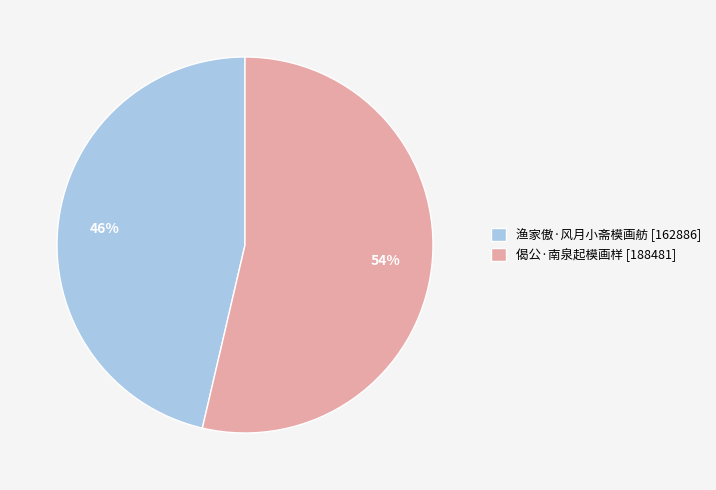

Do 渔家傲·风月小斋模画舫 and 偈公·南泉起模画样 together represent more than half of the pie?

Yes